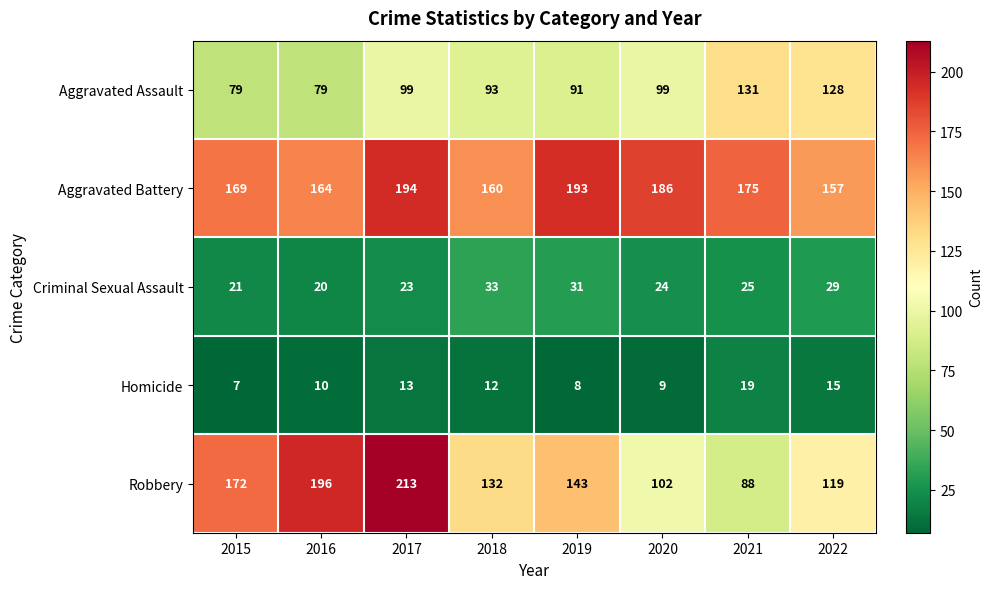

How many series are shown in this chart?

5